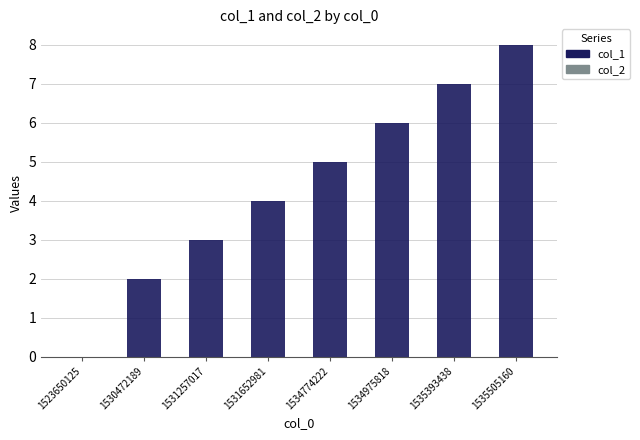

What is the maximum value shown in the chart?

8